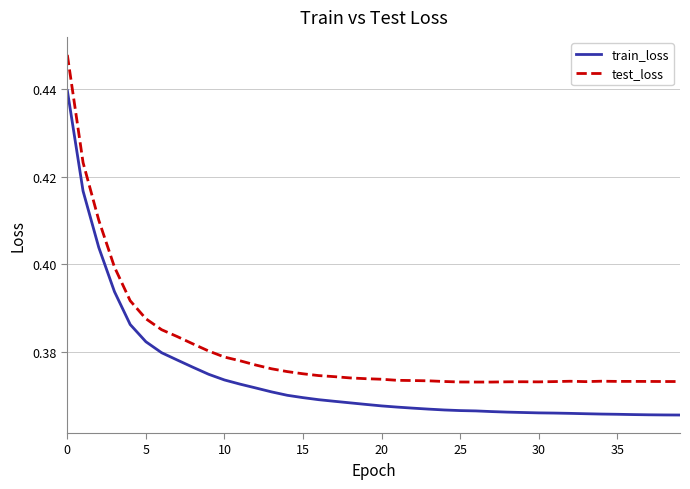

Which series has the widest spread of values?

test_loss